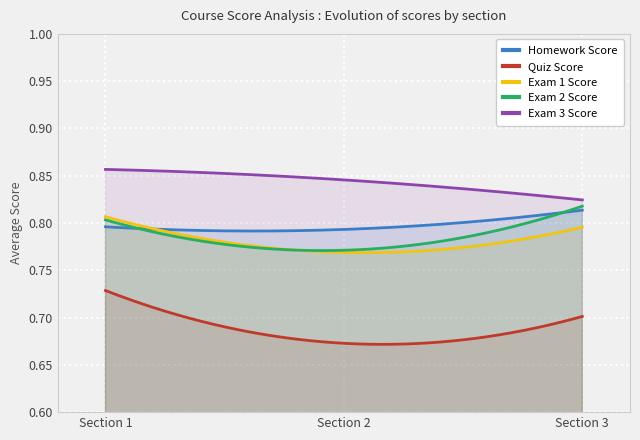

What is the value of the Exam 2 Score point at the 3rd from the left?

0.8